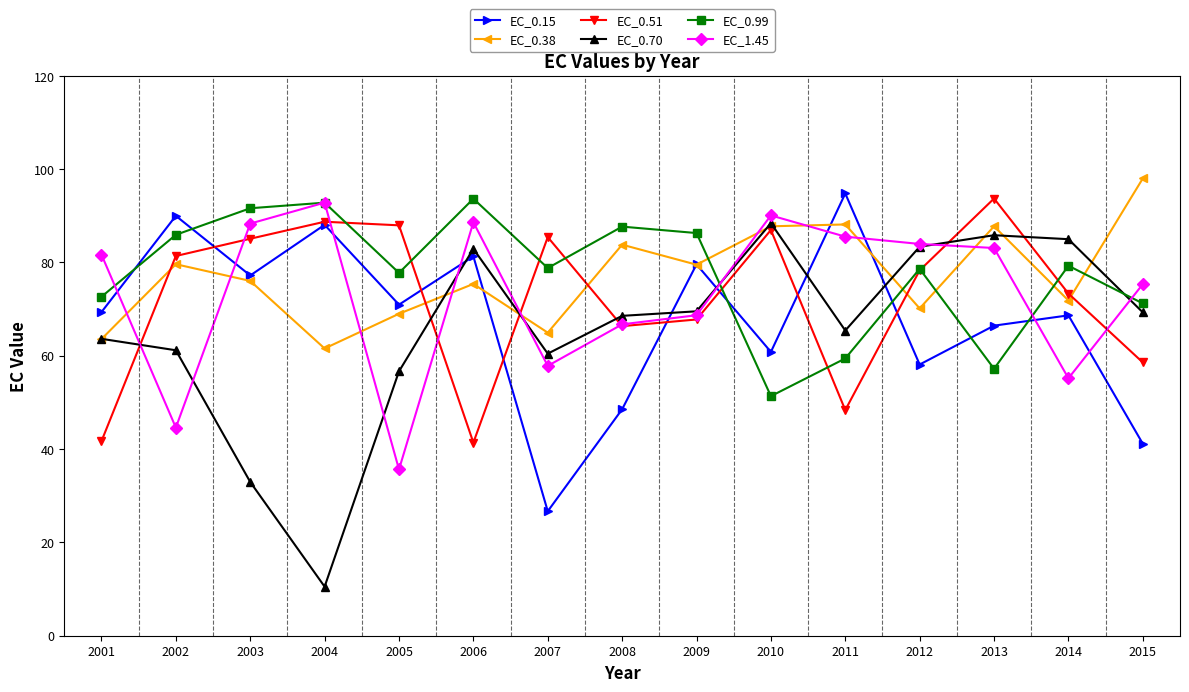

Between which two adjacent categories do EC_0.99 and EC_0.38 first intersect?

2009 and 2010